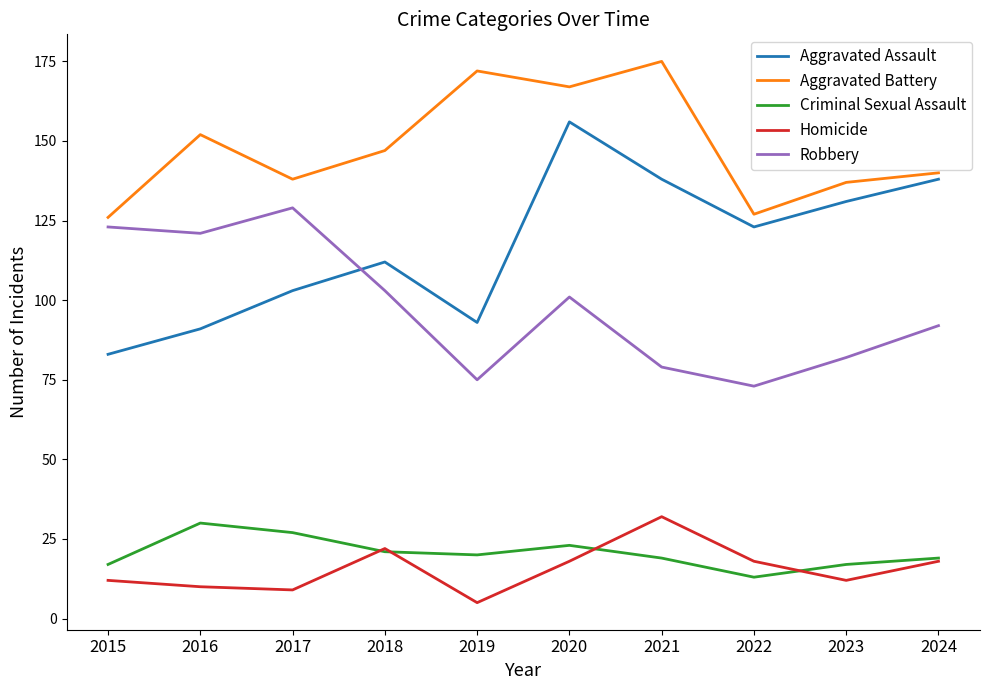

True or false: Homicide and Aggravated Battery intersect in this chart.

False